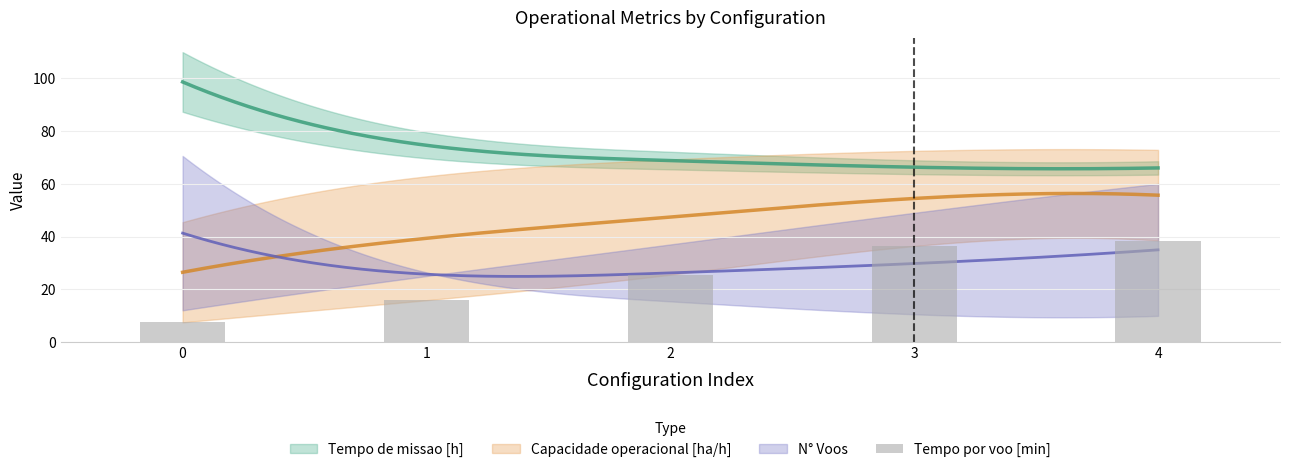

List the labels in order of value, largest first.

4, 3, 2, 1, 0